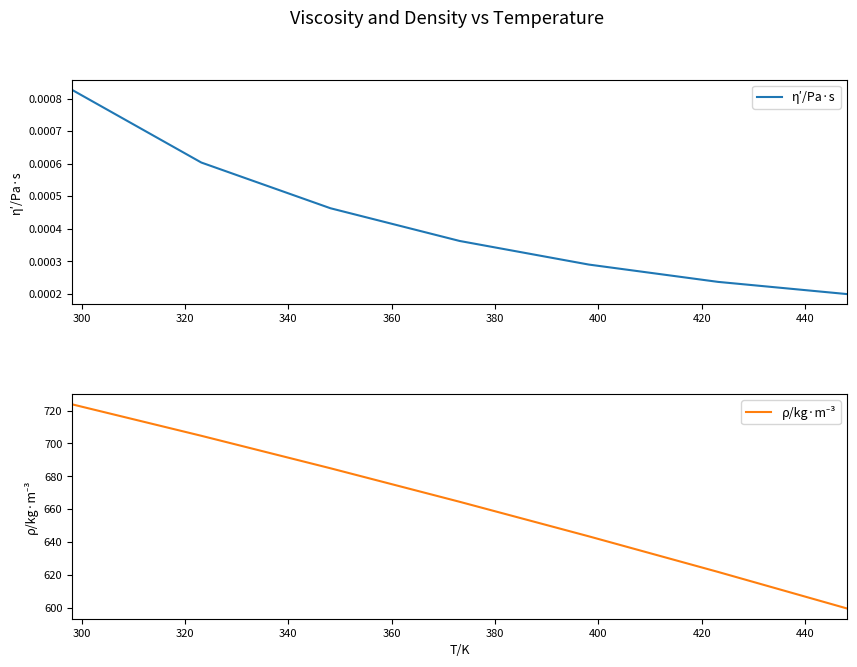

Is it true that η′/Pa·s equals 0.0 at 360?

False